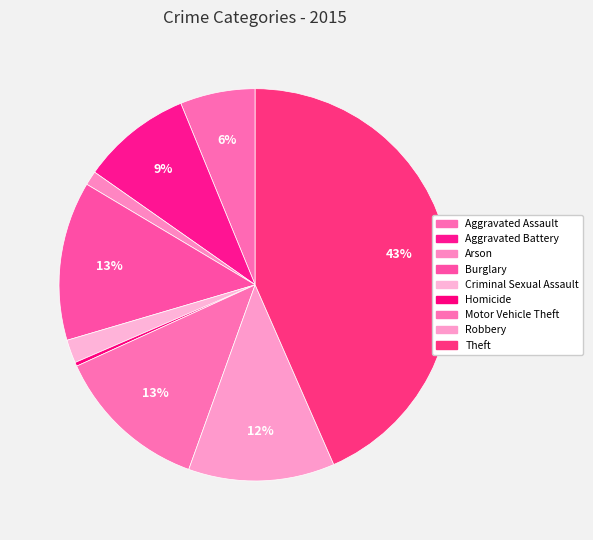

How many slices are in this pie chart?

9